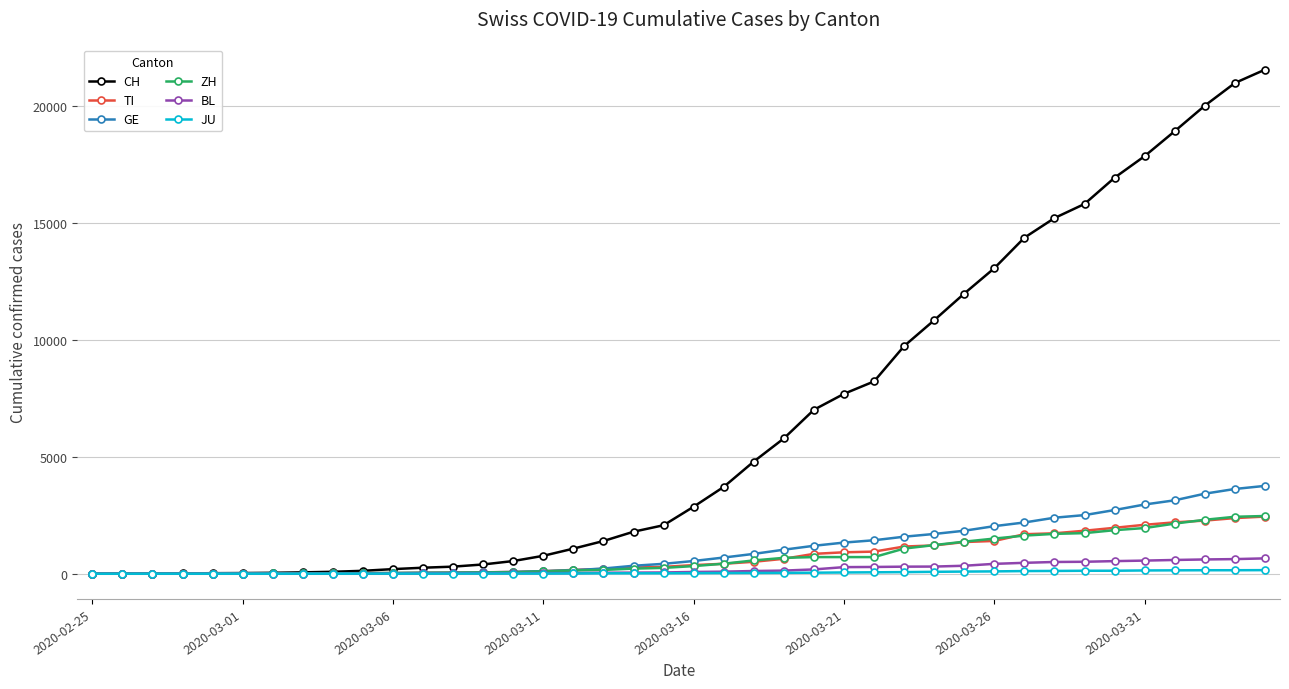

What is the difference between the maximum and second lowest values in the CH series?

21533